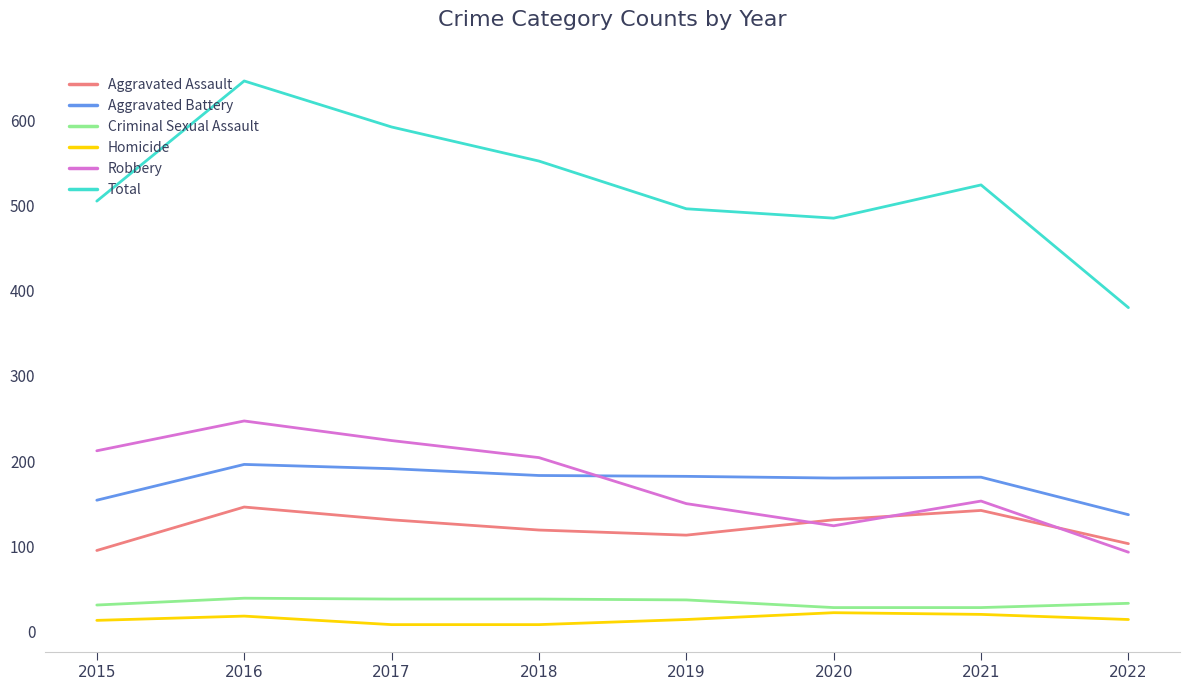

What is the spread (max minus min) of values at 2020?

463